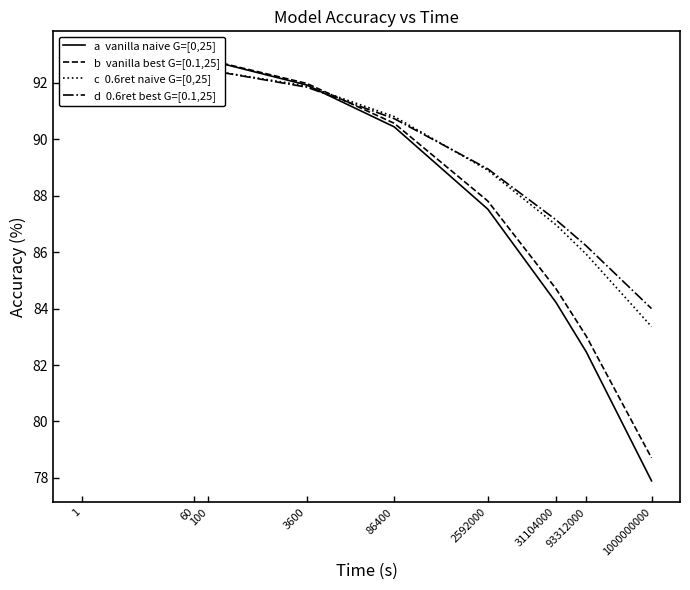

The value of c  0.6ret naive G=[0,25] at 100 is 133.1. True or false?

False